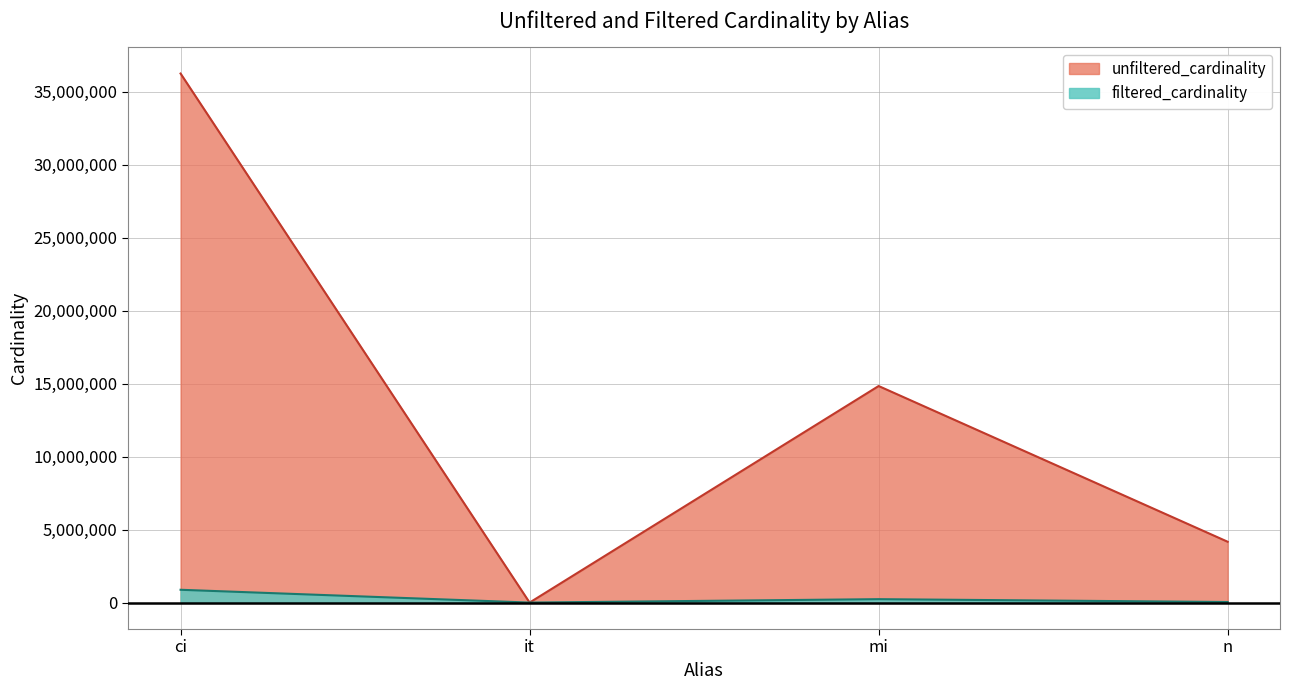

Which series has the widest spread of values?

unfiltered_cardinality